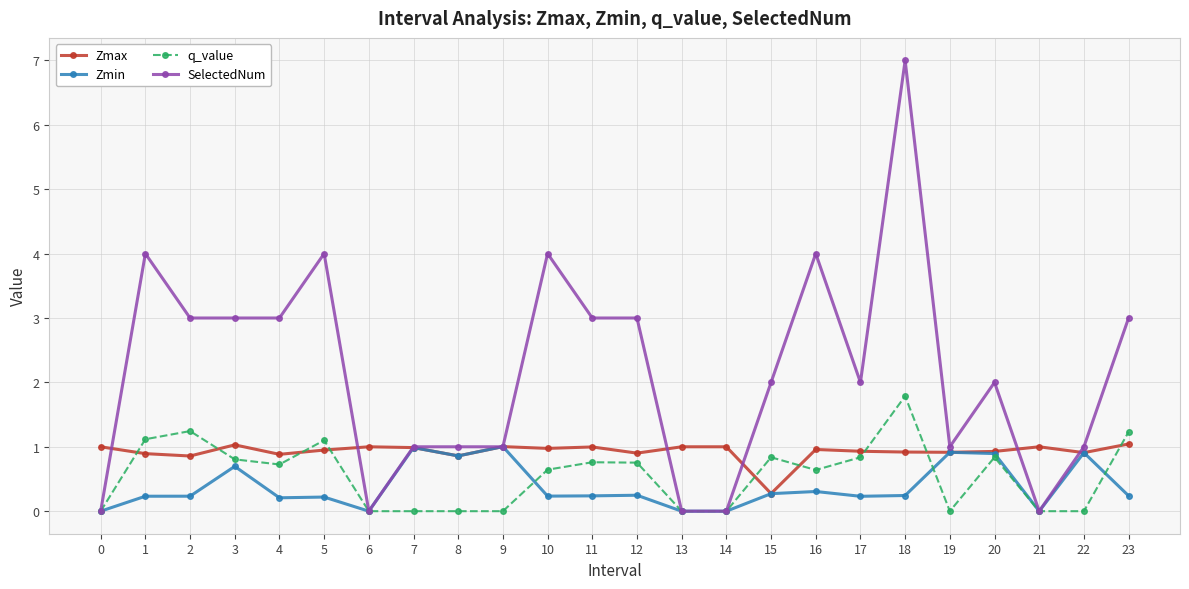

True or false: SelectedNum has more than 0 points higher than both neighbors.

True